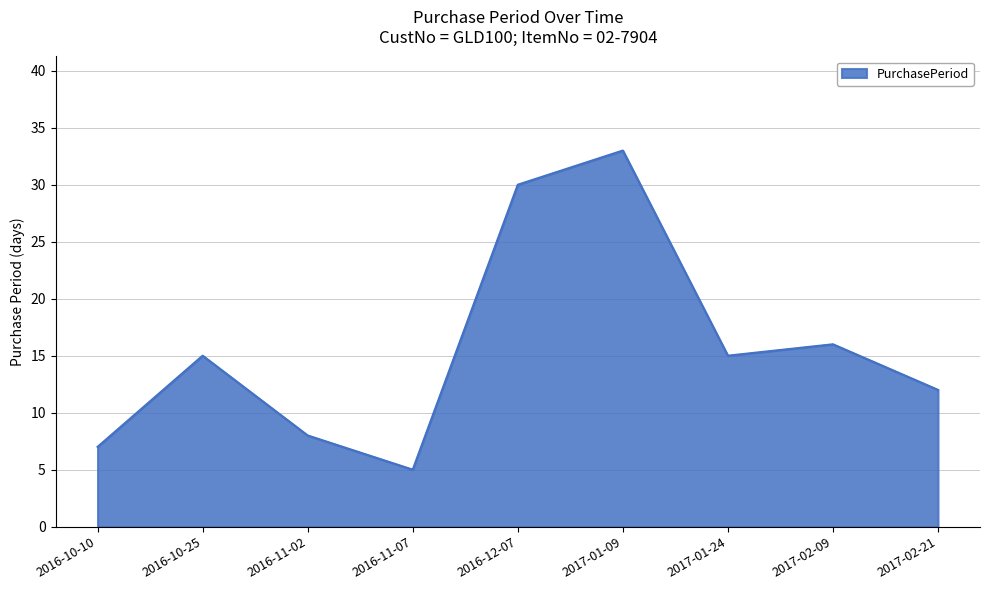

At which label is the value closest to 19?

2017-02-09